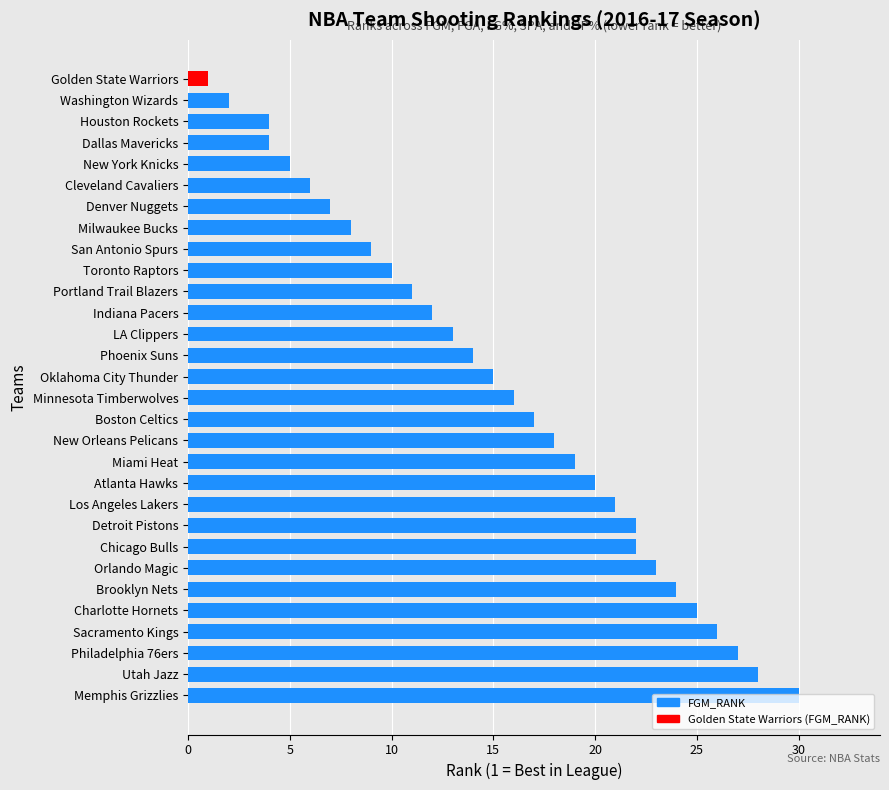

What is the change in value from Chicago Bulls to San Antonio Spurs?

-13